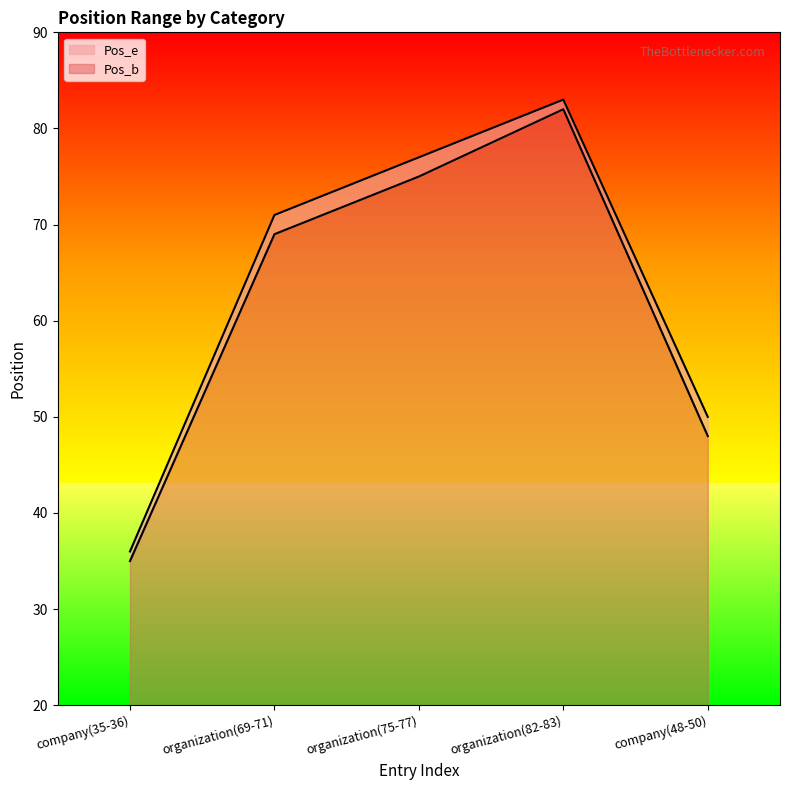

Between organization(82-83) and company(48-50), which series saw the biggest shift?

Pos_b